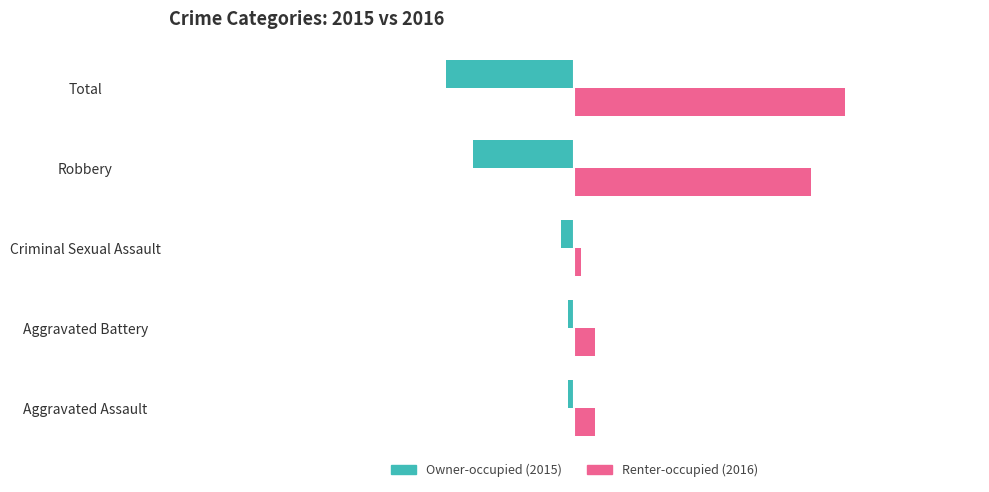

What is the difference between the highest and lowest values at Aggravated Battery?

4